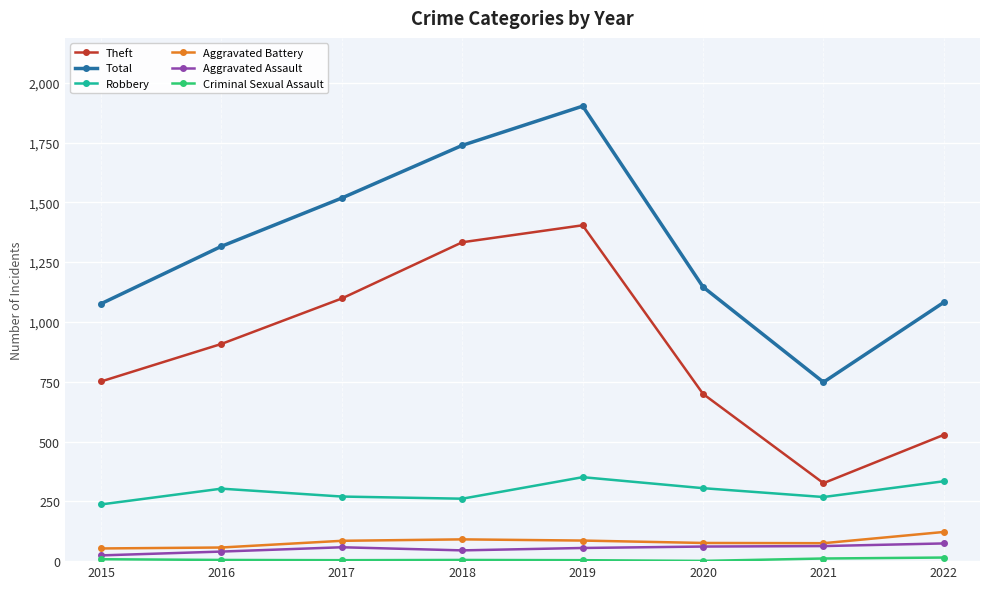

True or false: Theft and Total cross at least once.

False